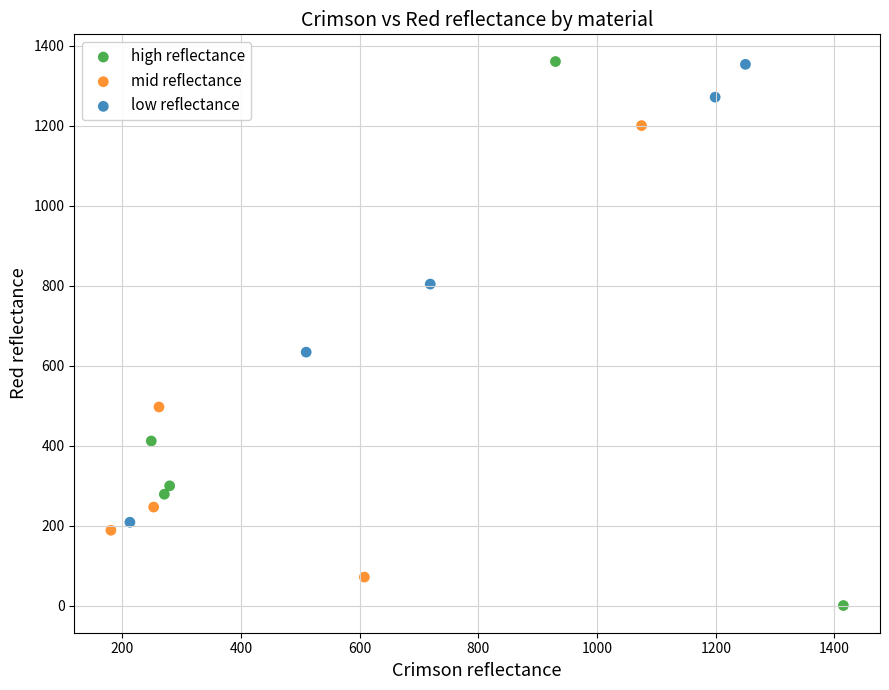

Which series has the widest spread of Y values?

high reflectance